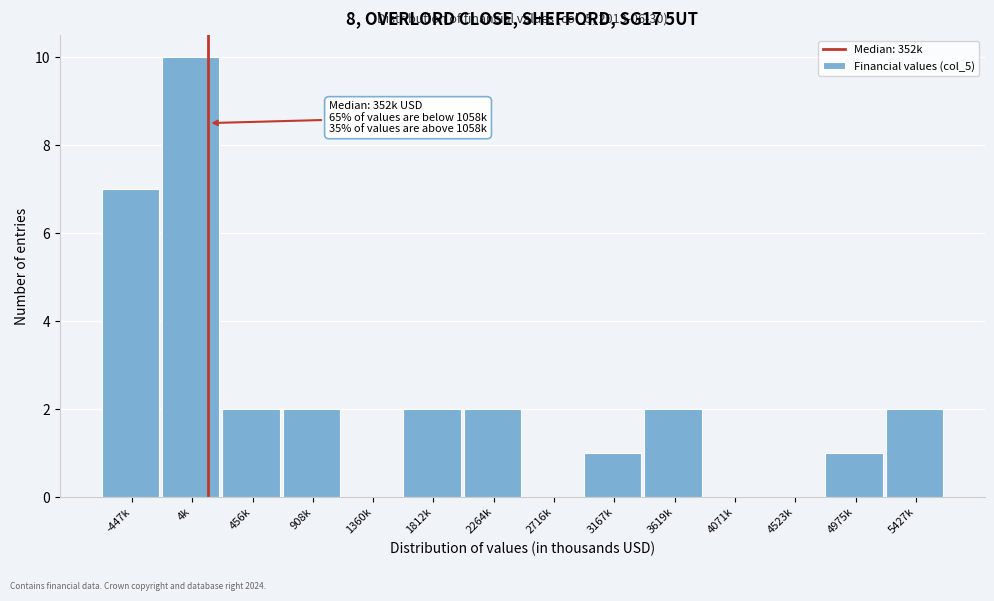

Reading left to right, list all the values displayed in this chart.

-447k=7	4k=10	456k=2	908k=2	1360k=0	1812k=2	2264k=2	2716k=0	3167k=1	3619k=2	4071k=0	4523k=0	4975k=1	5427k=2